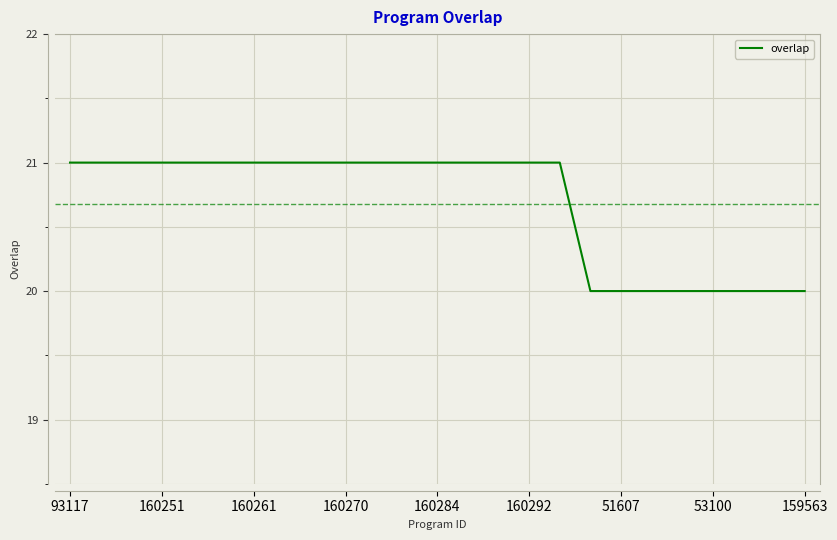

How many lines are shown in the chart?

1